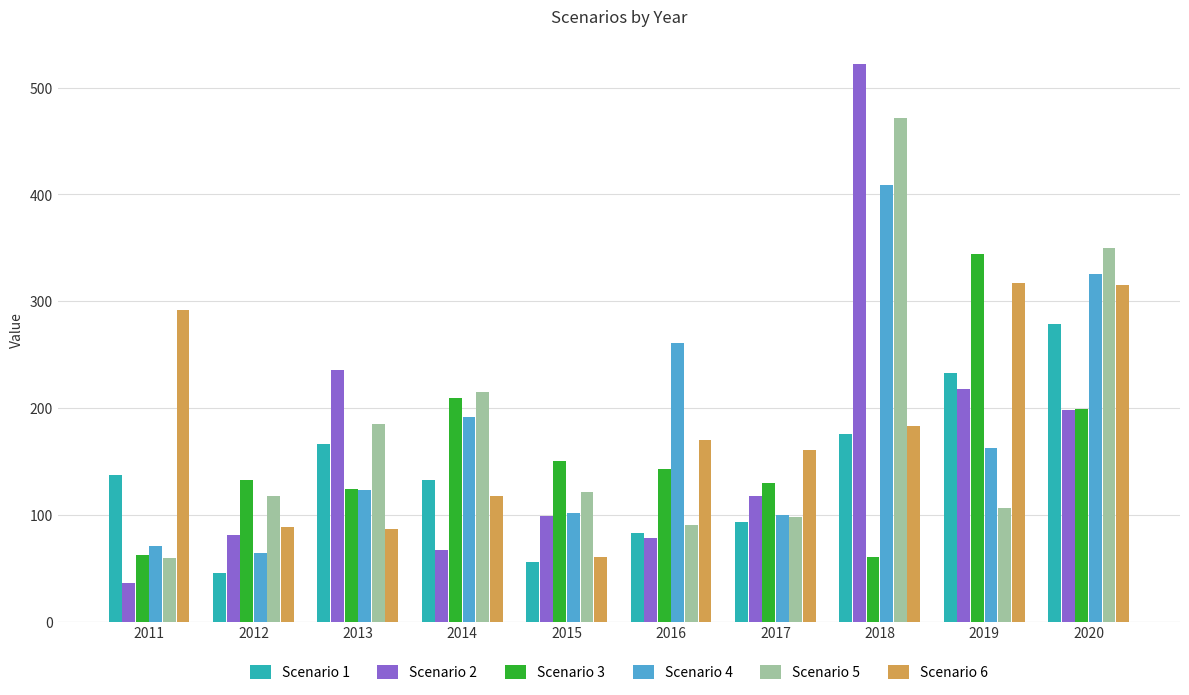

Which series changed the most between 2012 and 2019?

Scenario 6